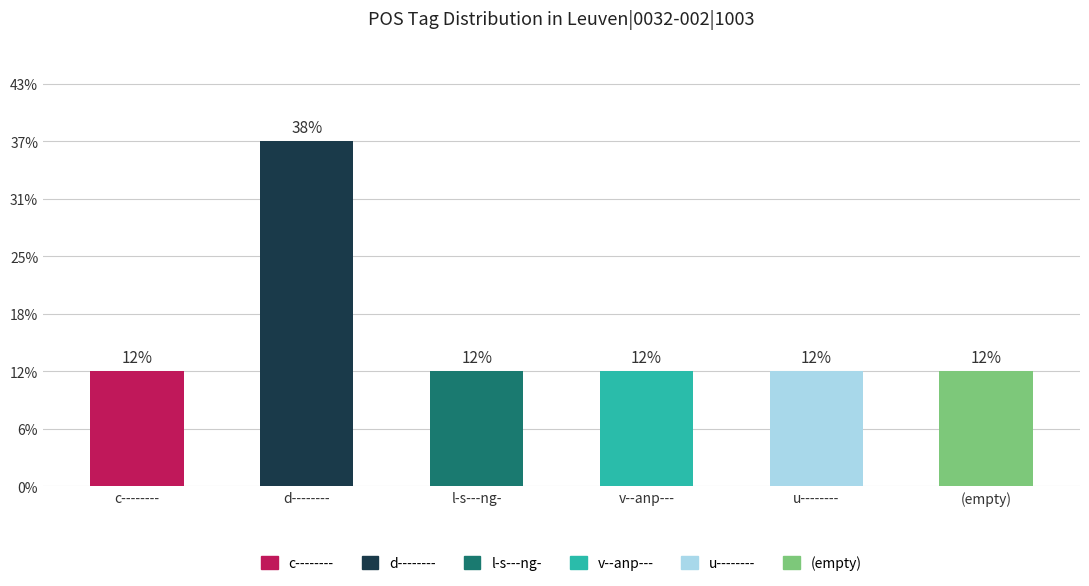

Does the chart contain any negative values?

No